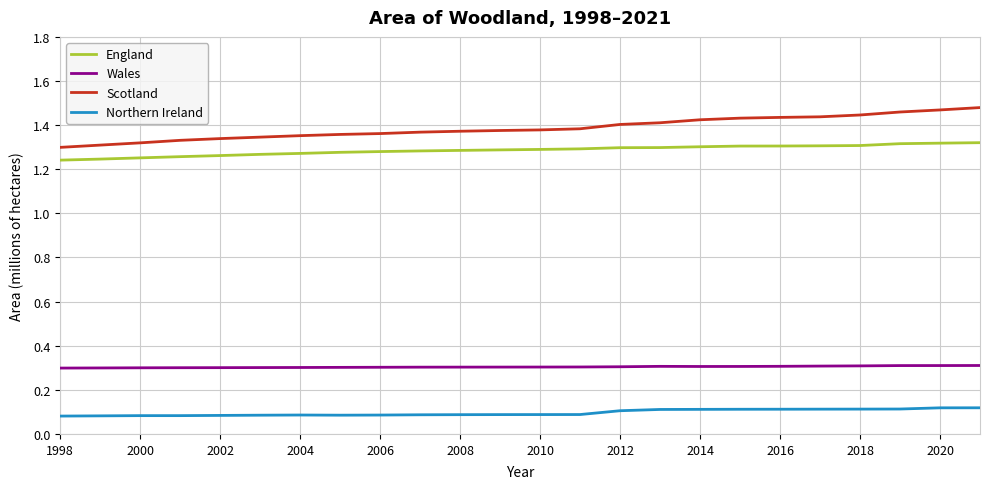

Which series has the widest spread of values?

Scotland